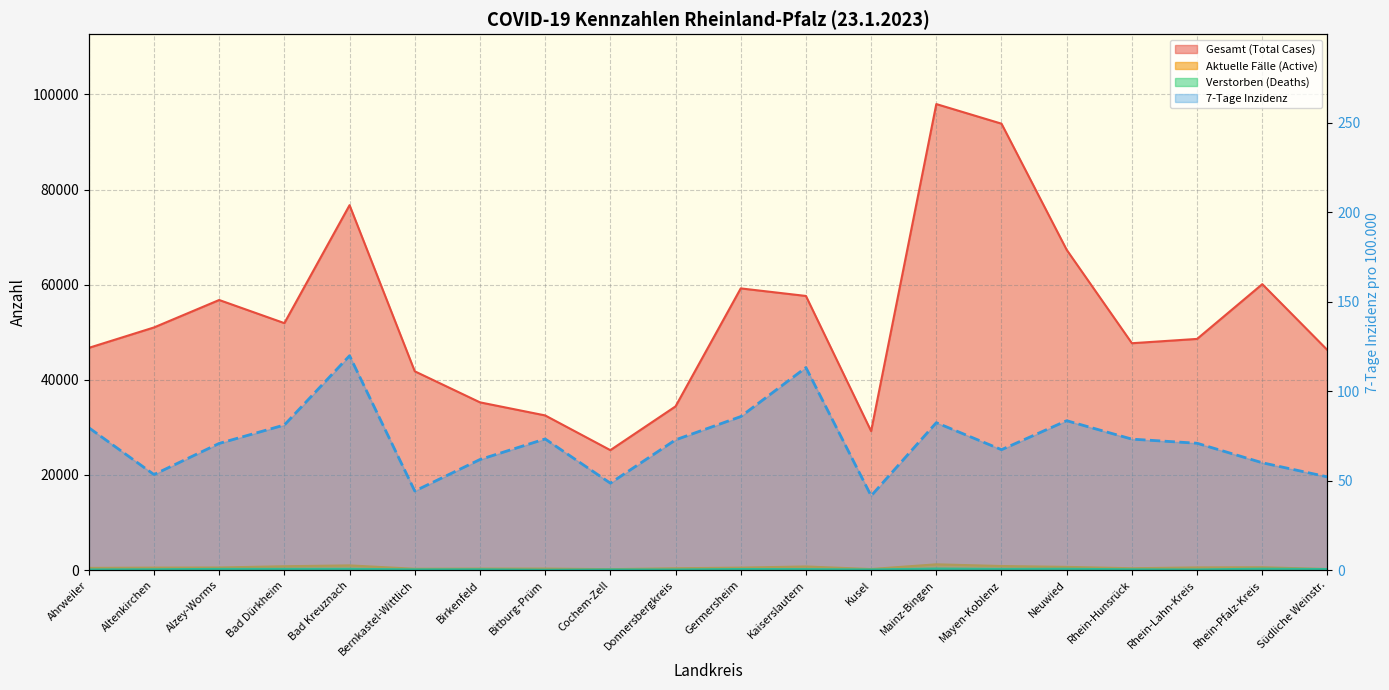

Which series has the largest range (max minus min)?

Gesamt (Total Cases)